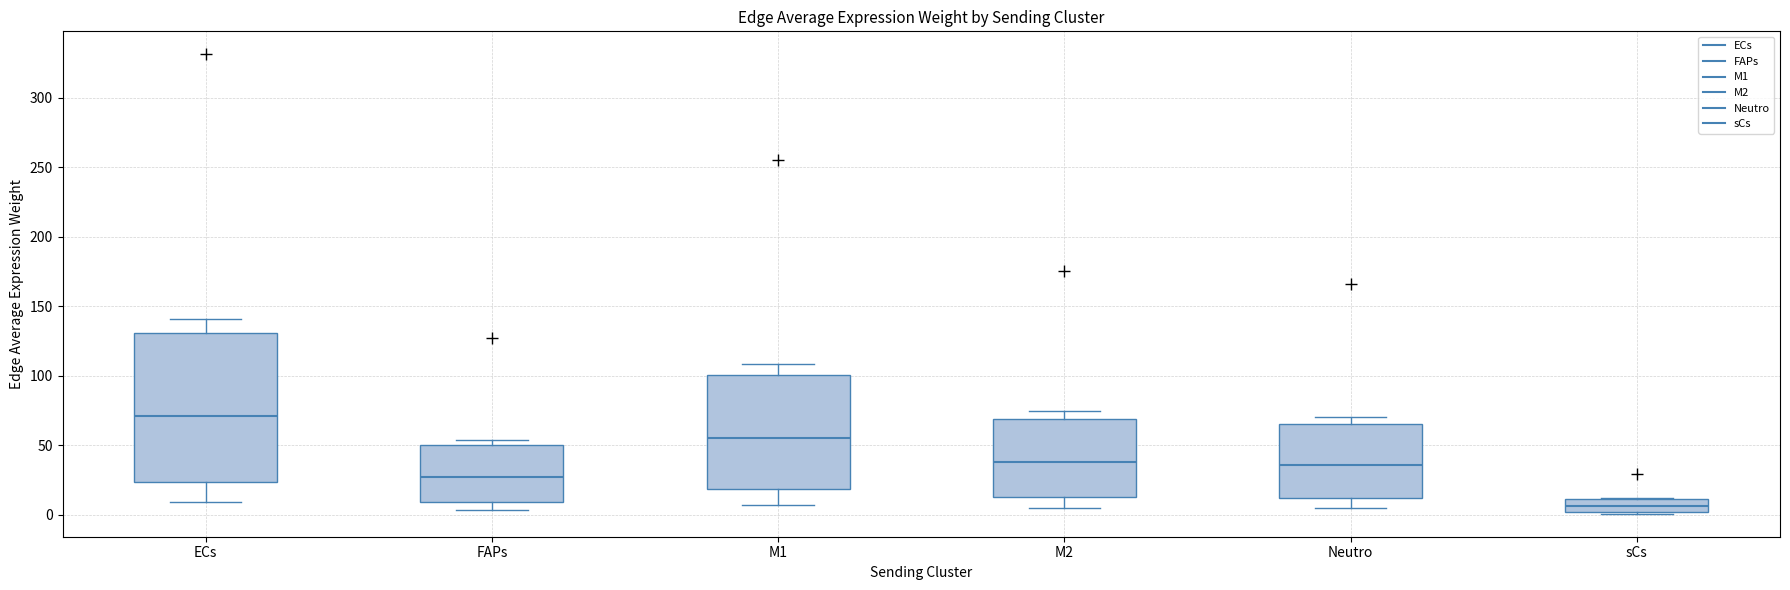

Comparing the boxes themselves (not the whiskers), which one is the tallest?

ECs